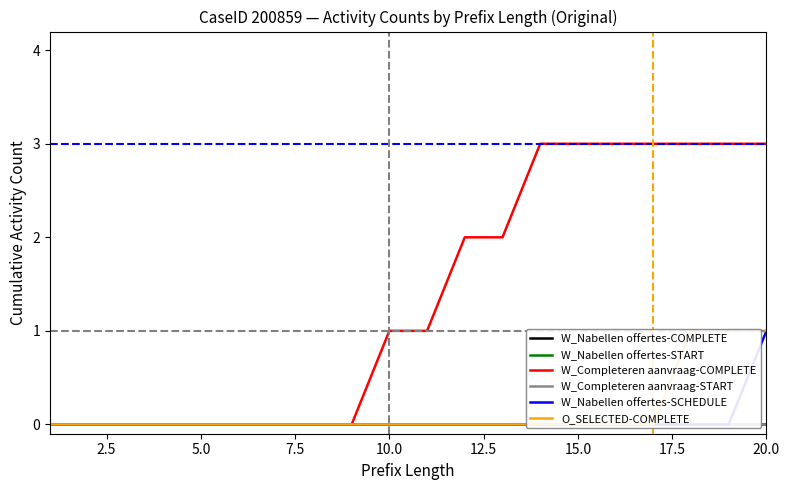

What is the highest value of the W_Completeren aanvraag-COMPLETE series?

3